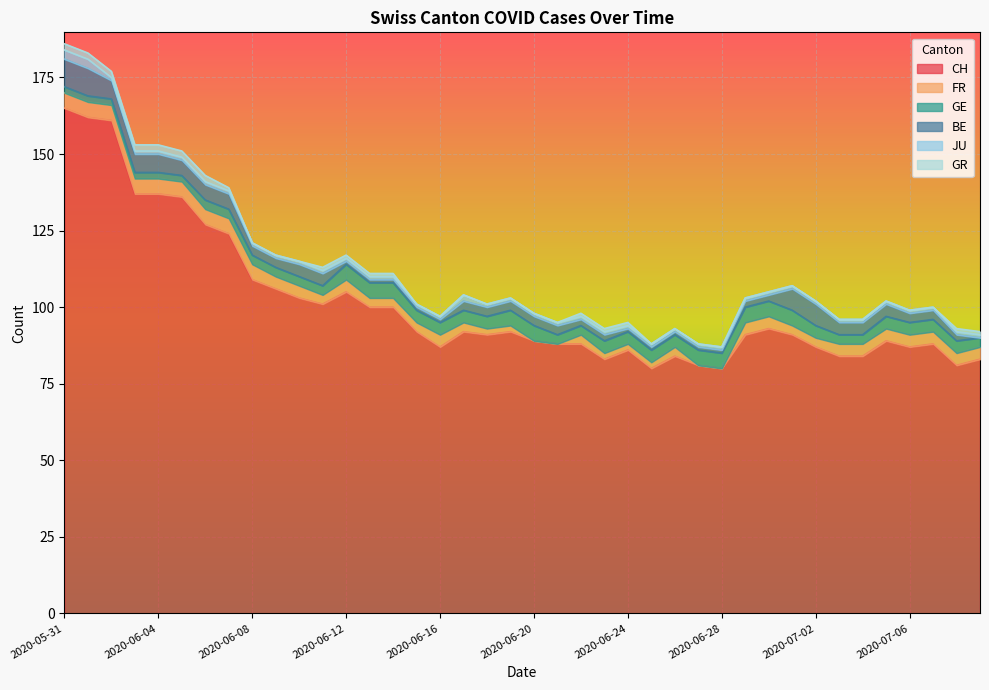

How many lines are shown in the chart?

6